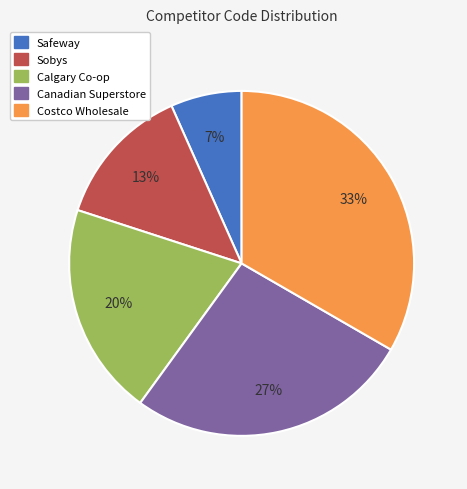

Rank the categories by value from highest to lowest.

Costco Wholesale, Canadian Superstore, Calgary Co-op, Sobys, Safeway